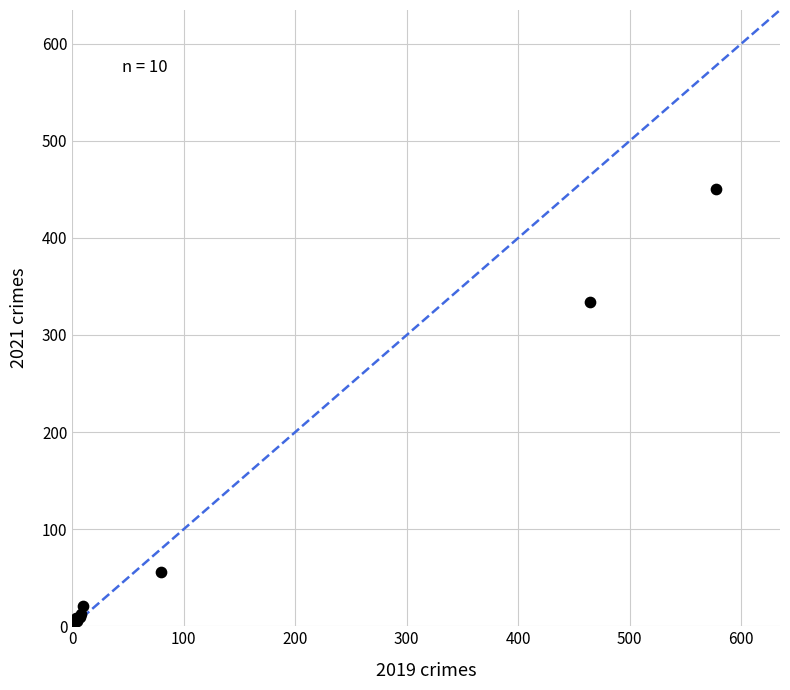

What Y value in the scatter plot is closest to 225?

334